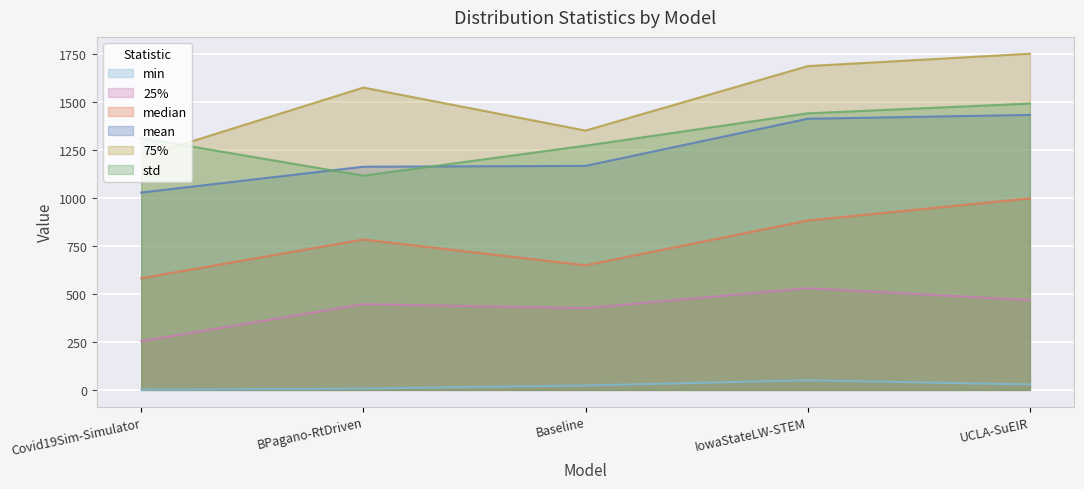

How many lines are shown in the chart?

6